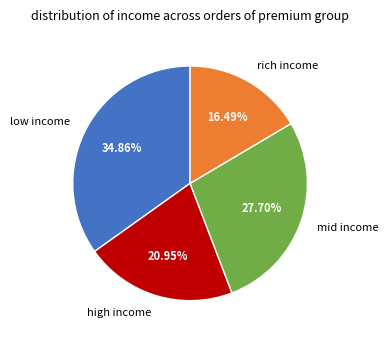

Combined, do rich income and high income account for over 50%?

No